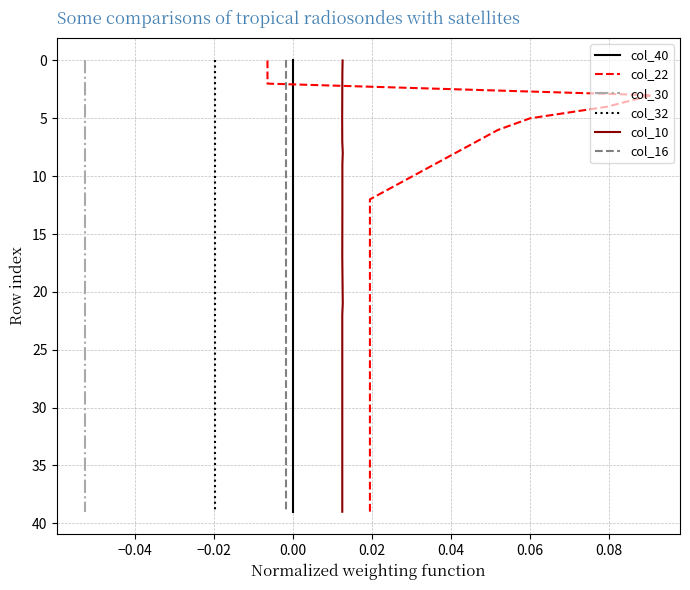

How many lines are shown in the chart?

6